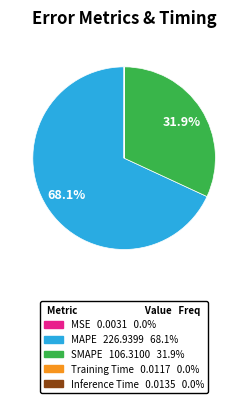

Which category accounts for the majority?

MAPE